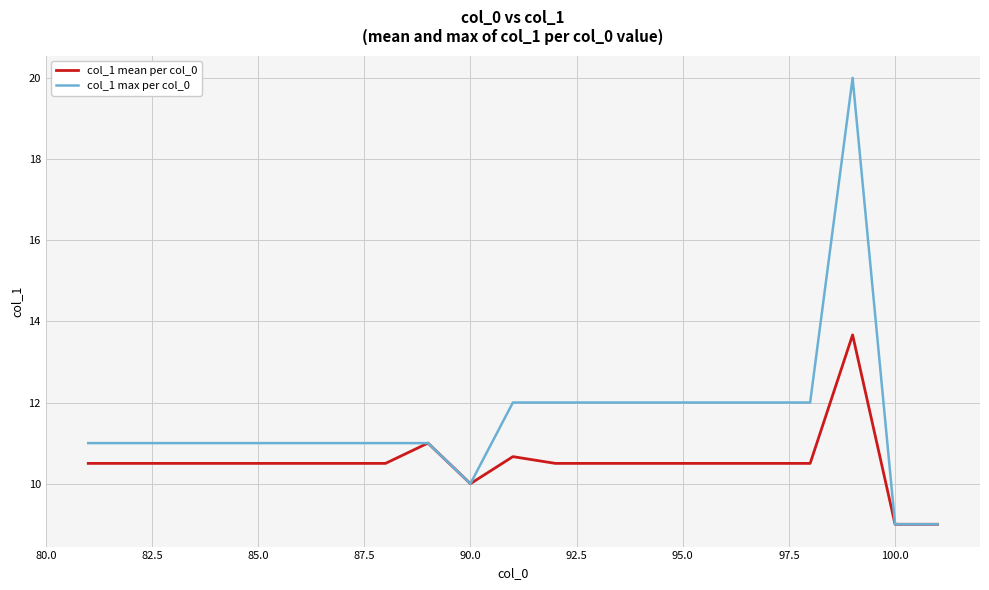

Which series has the largest range (max minus min)?

col_1 max per col_0